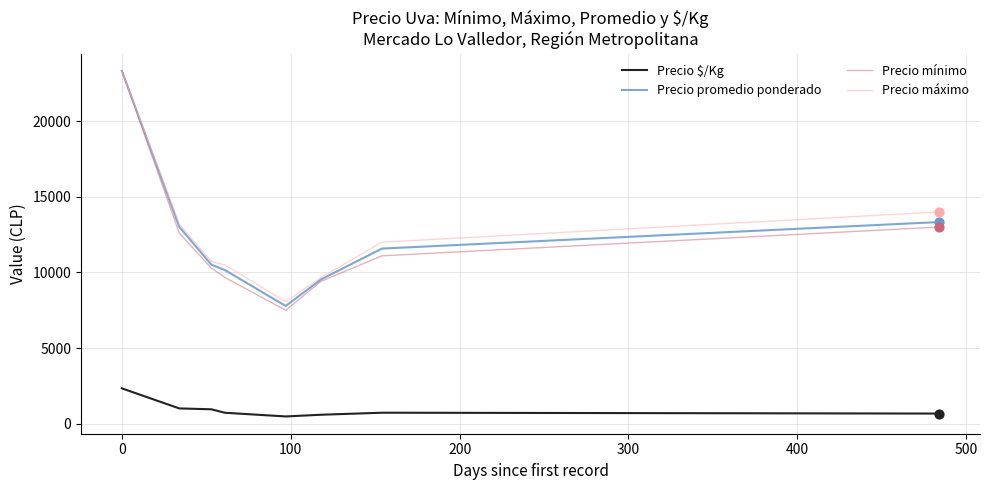

Which series has the largest range (max minus min)?

Precio mínimo